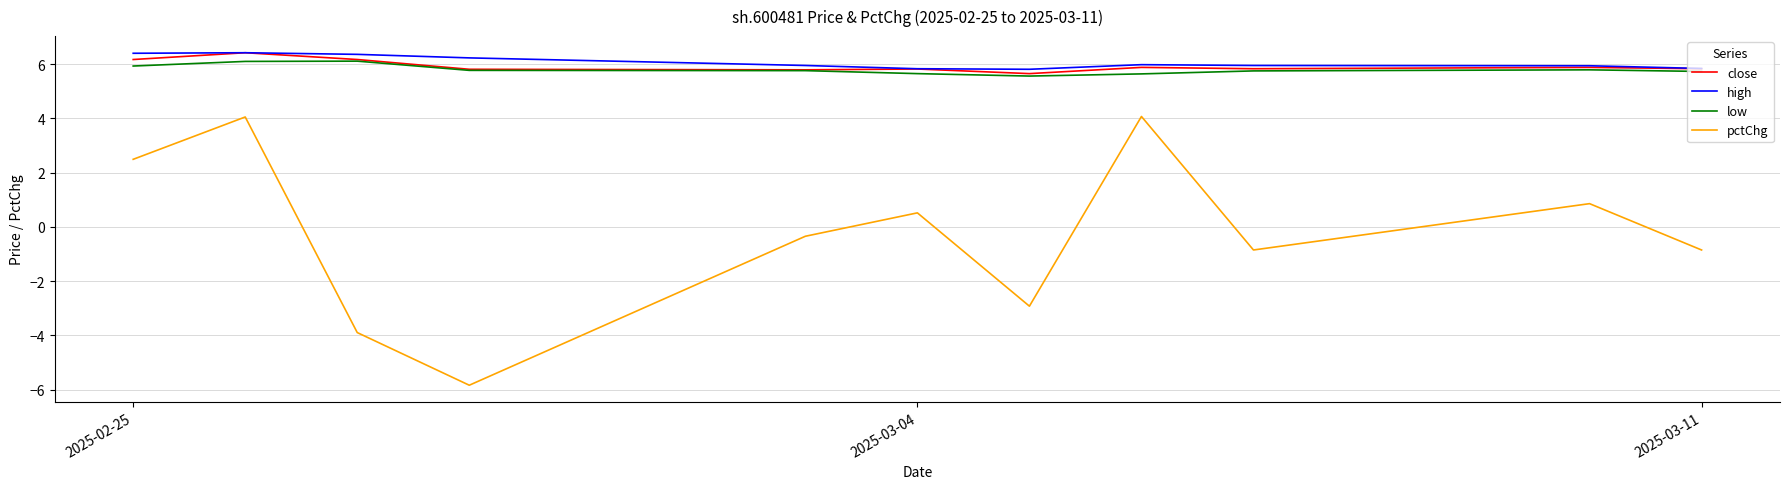

True or false: pctChg and low cross at least once.

False